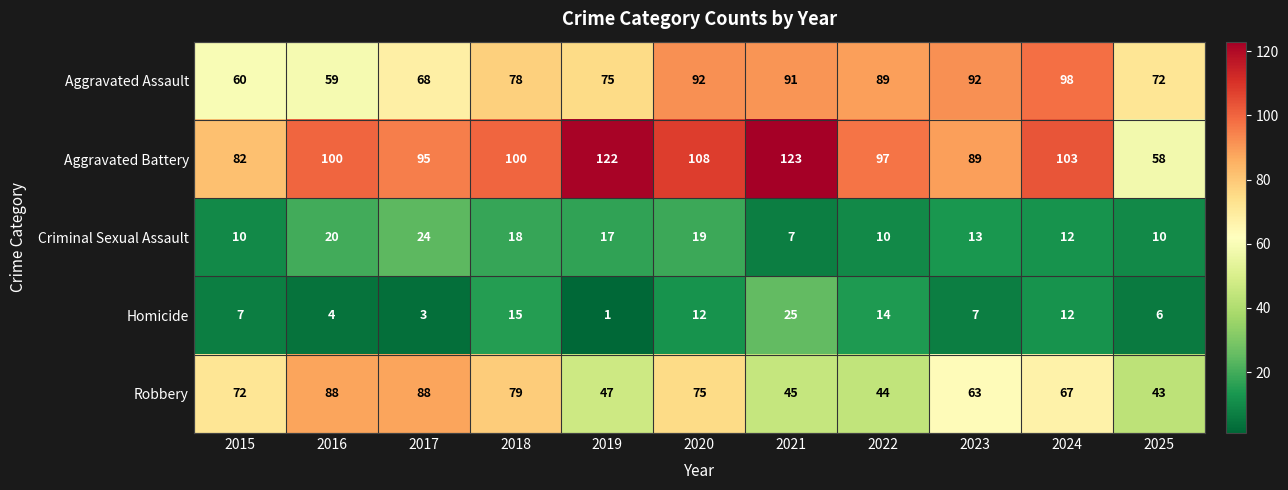

At how many categories does at least one series exceed 116?

2